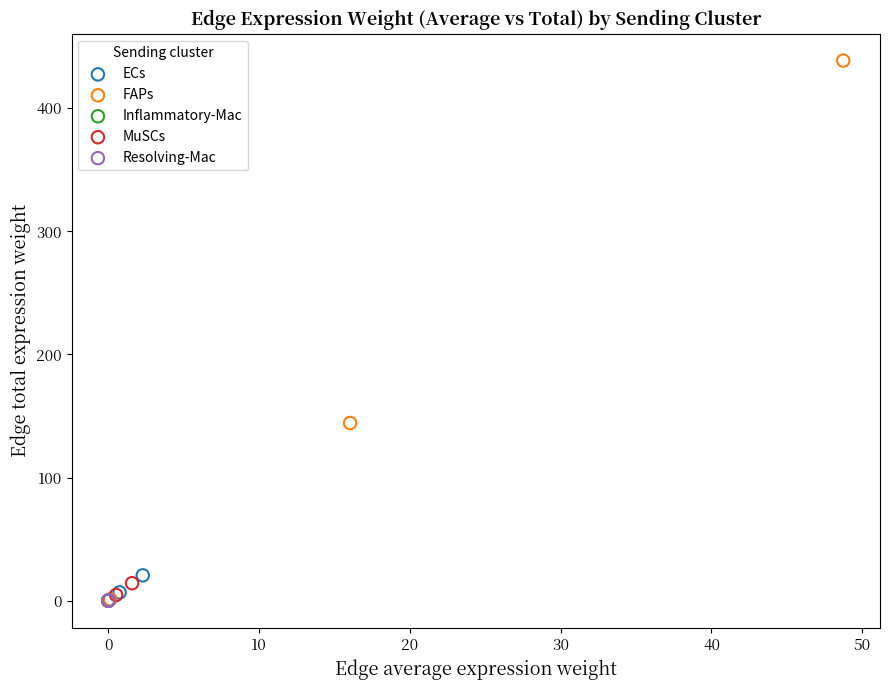

Which series reaches the maximum Y coordinate?

FAPs